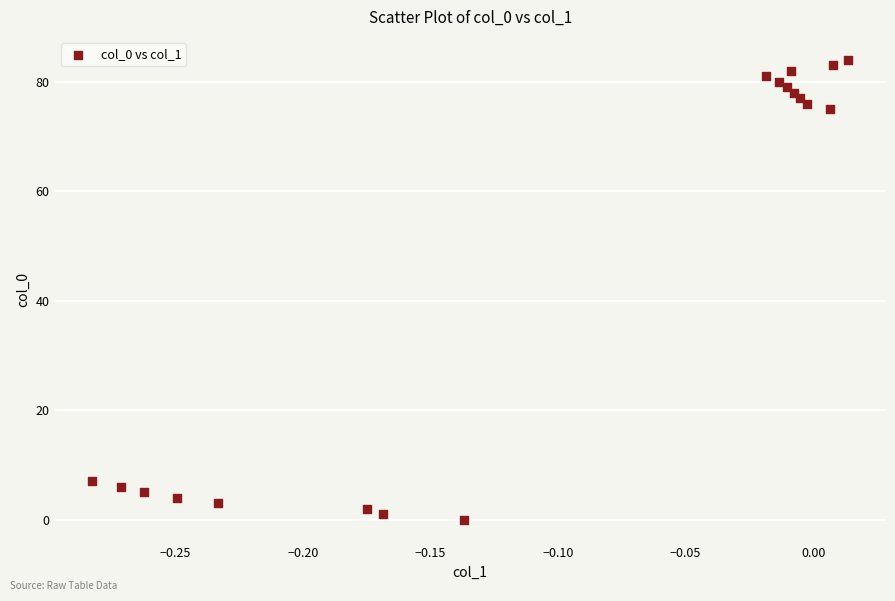

What is the range of Y values (max minus min)?

84